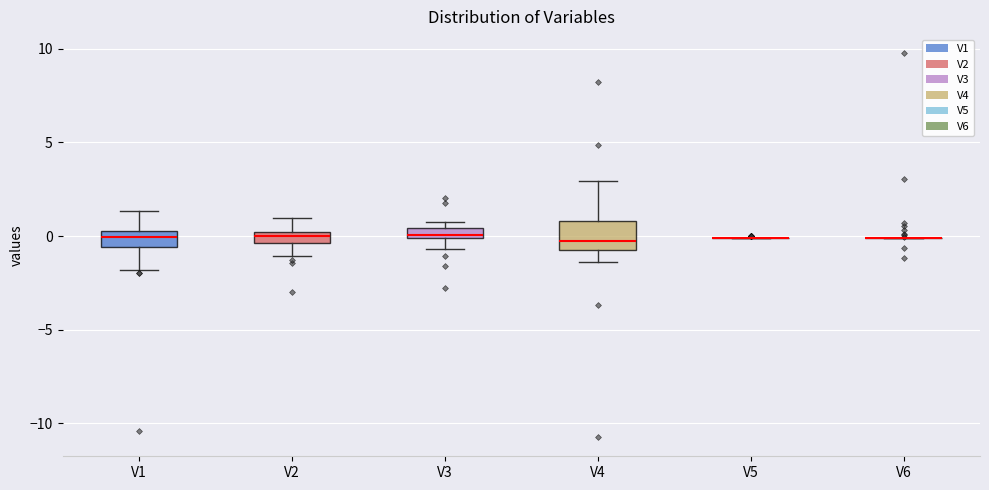

Which box is the tallest, from its lower edge to its upper edge?

V4